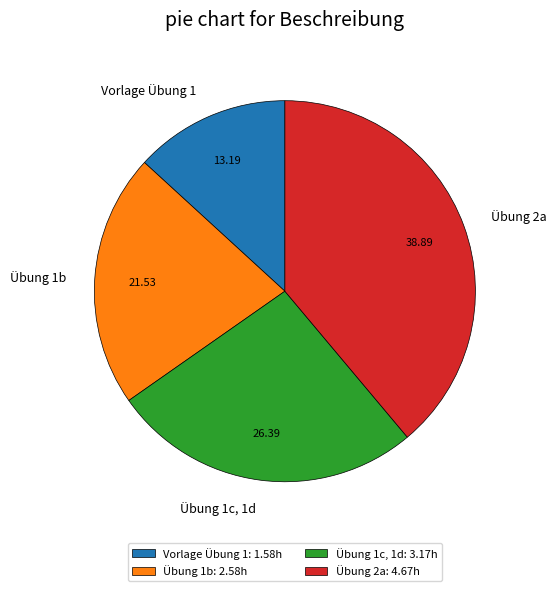

Which has a higher value, Übung 1b: 2.58h or Vorlage Übung 1: 1.58h?

Übung 1b: 2.58h